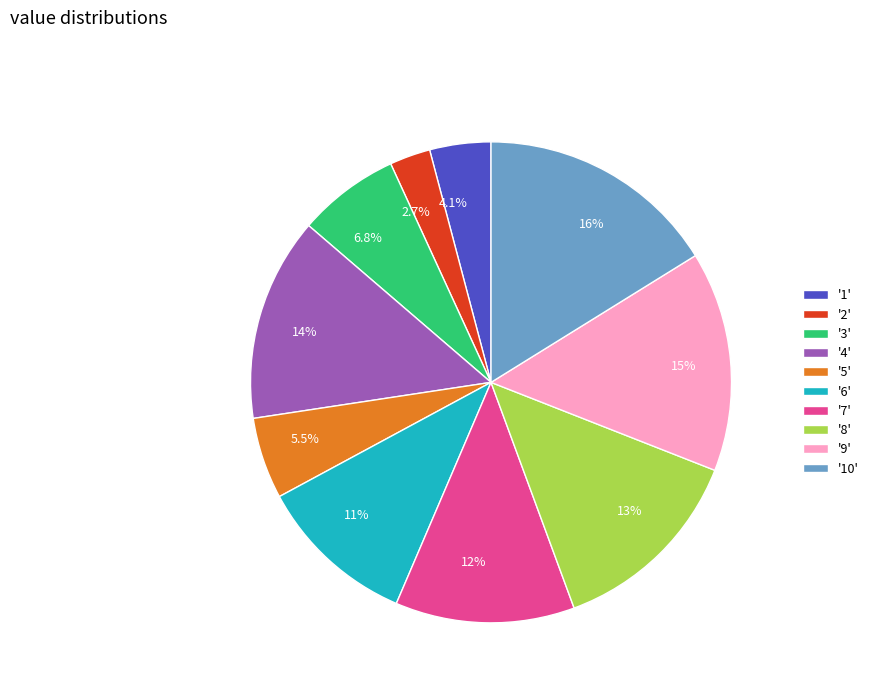

Does 4.1% represent more than half of the total?

No